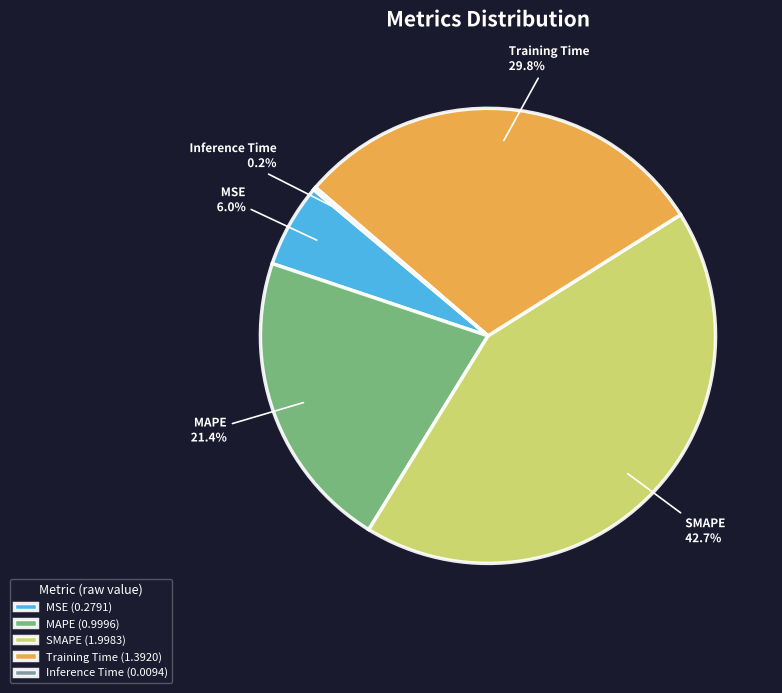

Which category has the biggest portion of the pie?

SMAPE